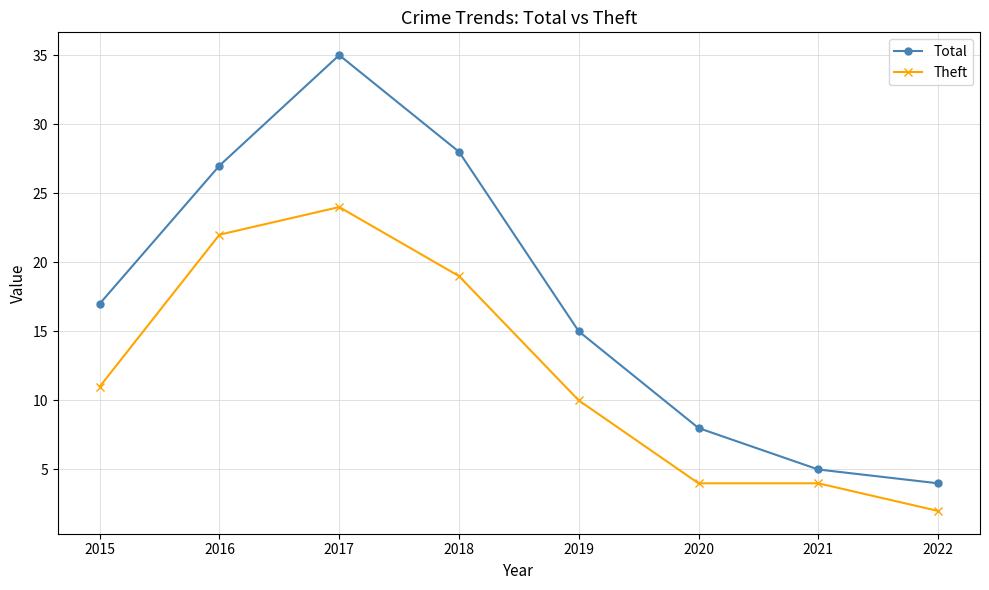

Where is Total nearest to the value 19?

2015